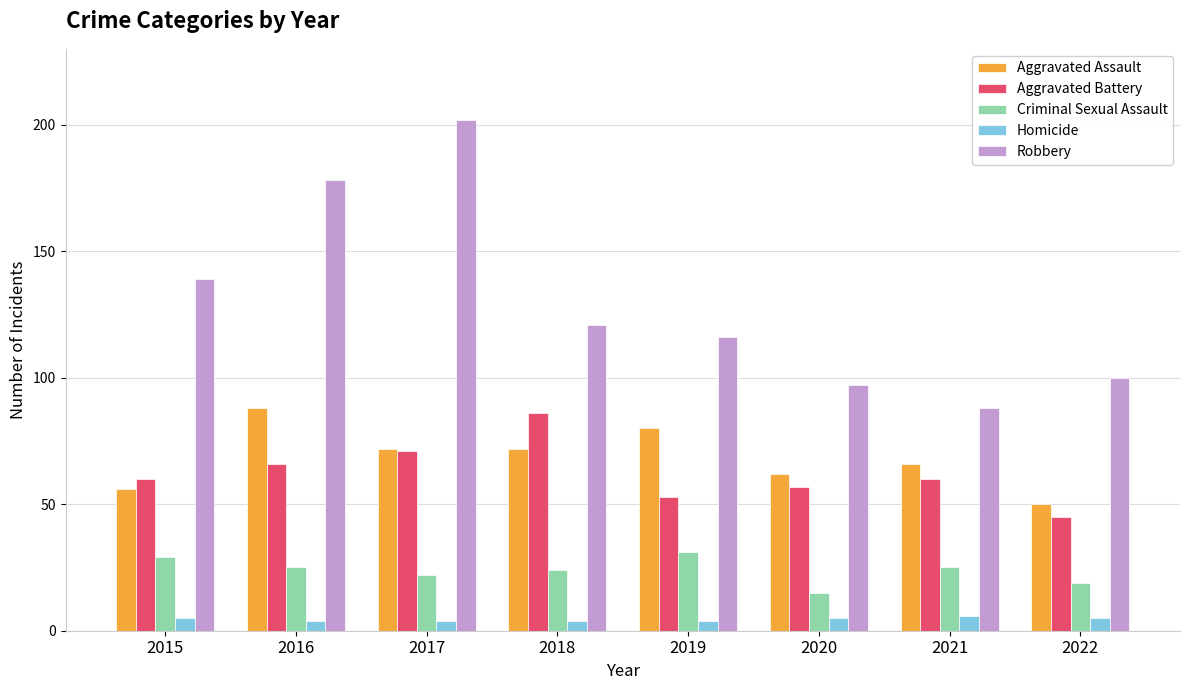

The value of Homicide at 2019 is 4. True or false?

True